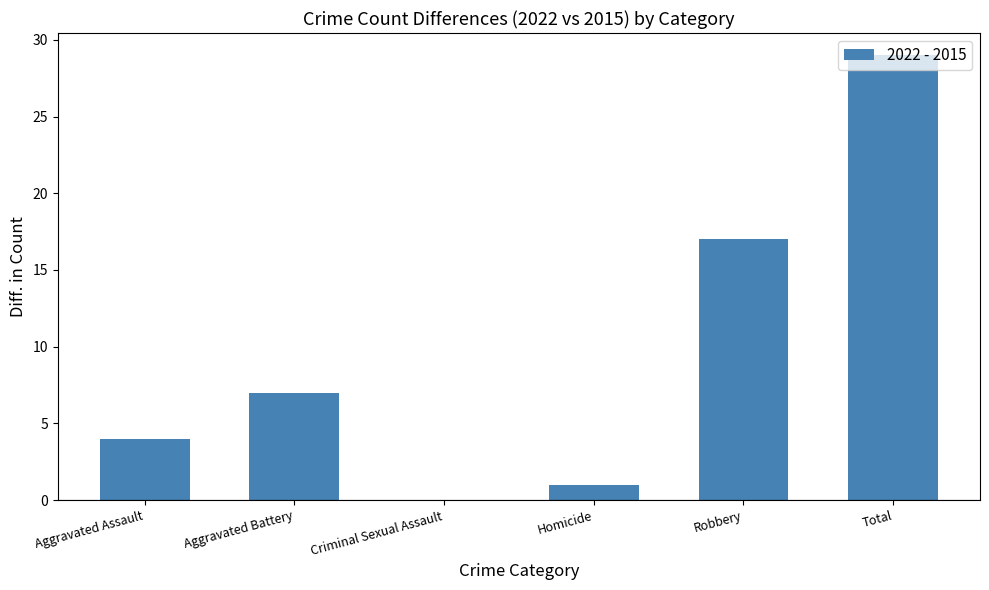

At which label is the value closest to 14?

Robbery